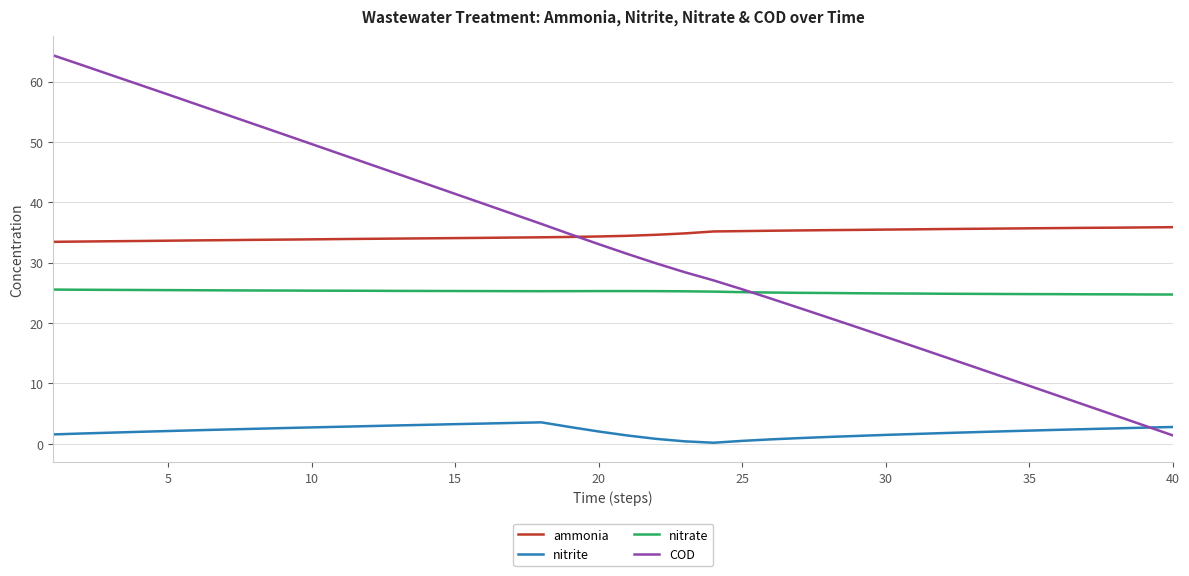

True or false: nitrite and nitrate intersect in this chart.

False